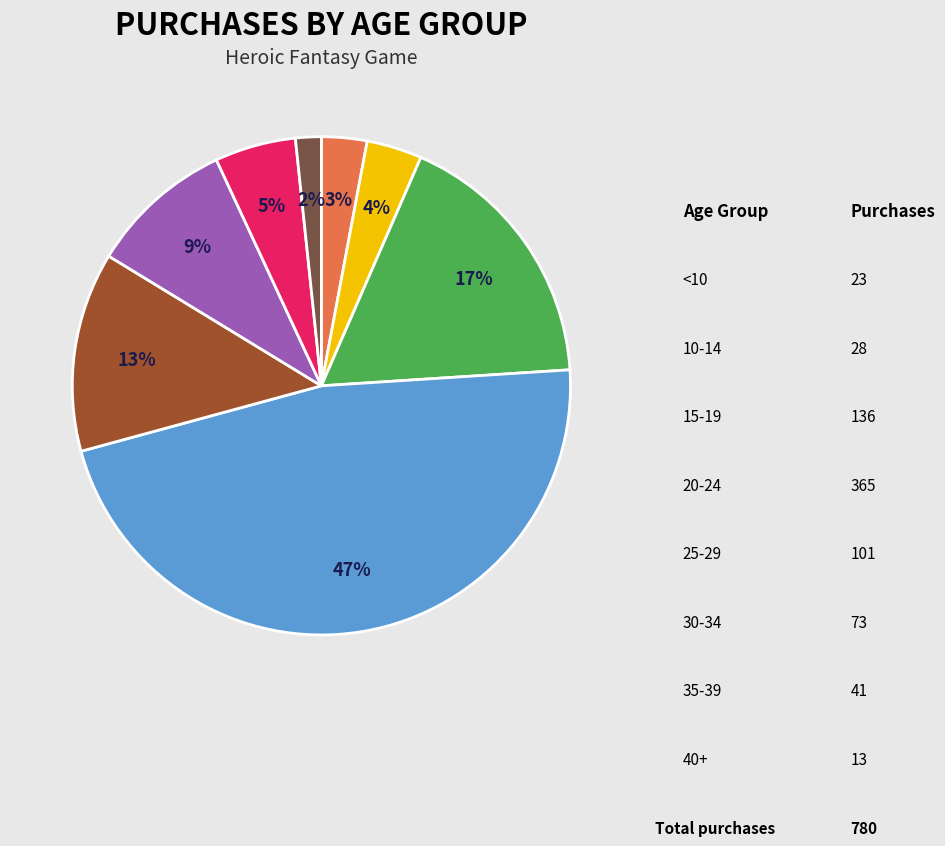

To the nearest percent, what is the difference between the largest and smallest slice percentages?

45%